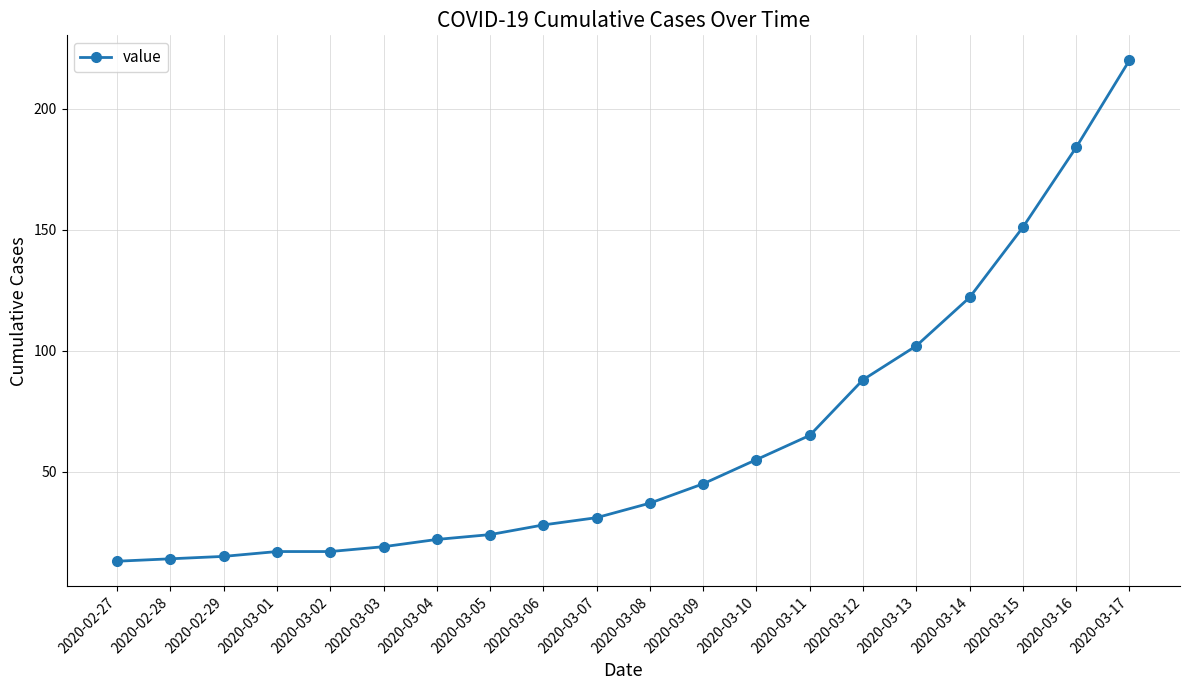

Where is the data nearest to the value 116?

2020-03-14